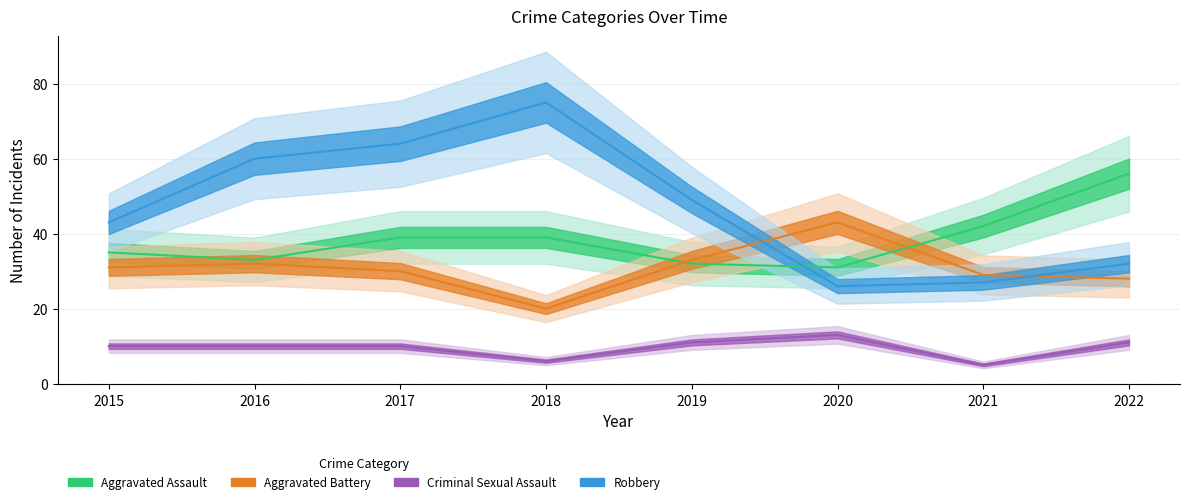

At which category is the sum across all series the highest?

2017